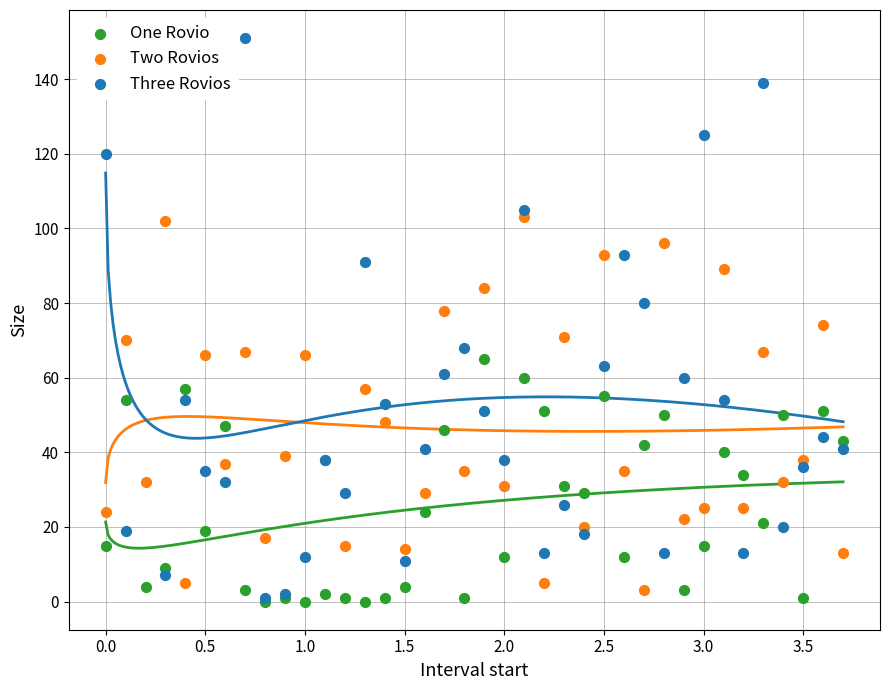

Which series reaches the maximum Y coordinate?

Three Rovios